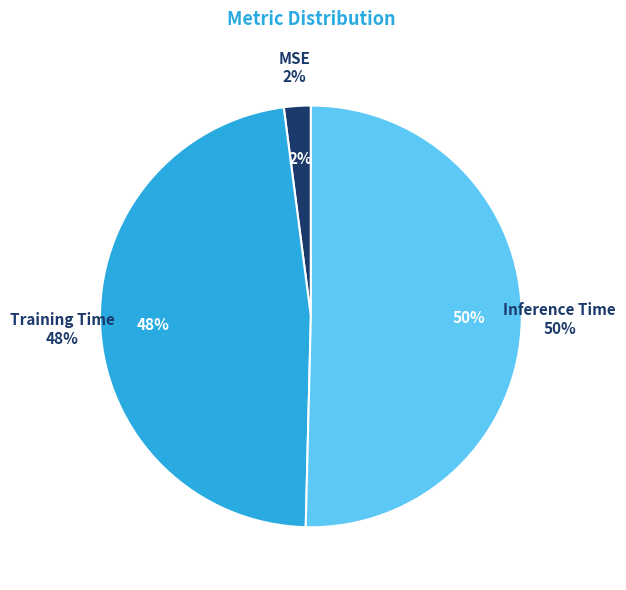

Does any single category account for the majority?

Yes